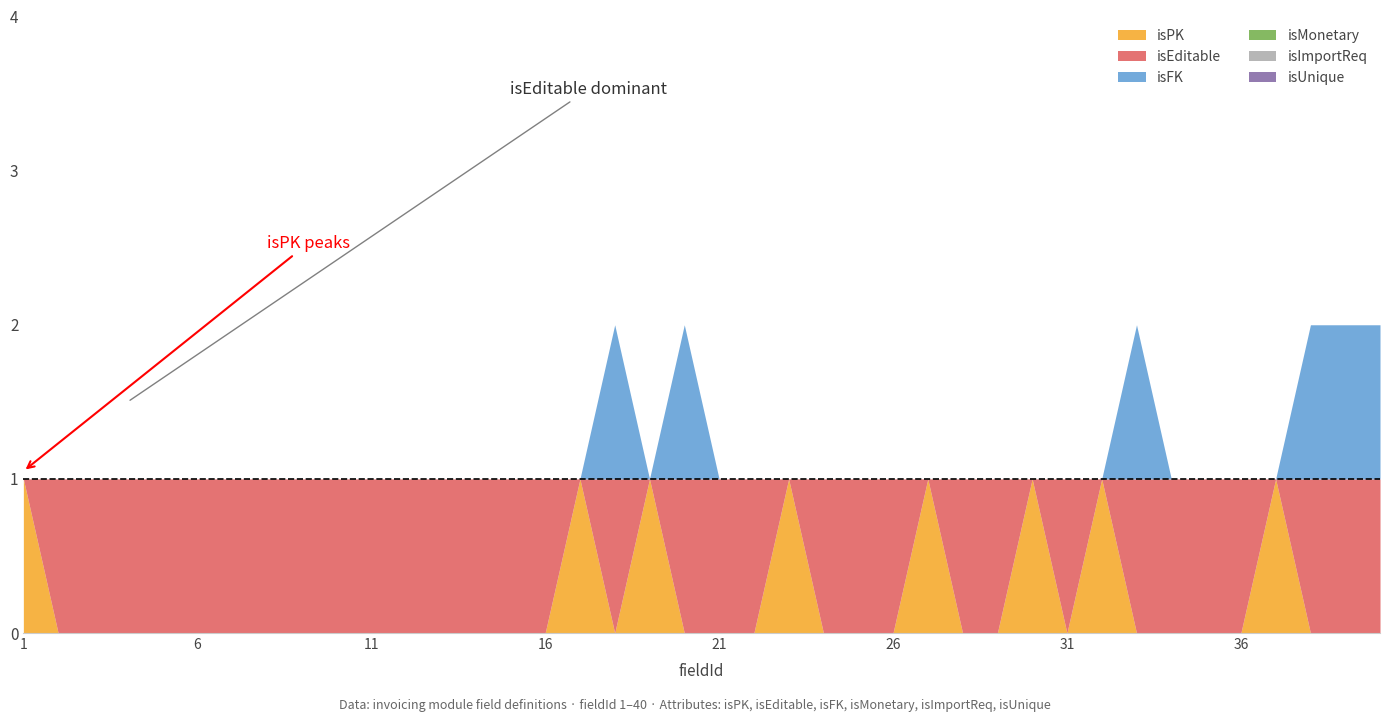

At which category is the sum across all series the highest?

18